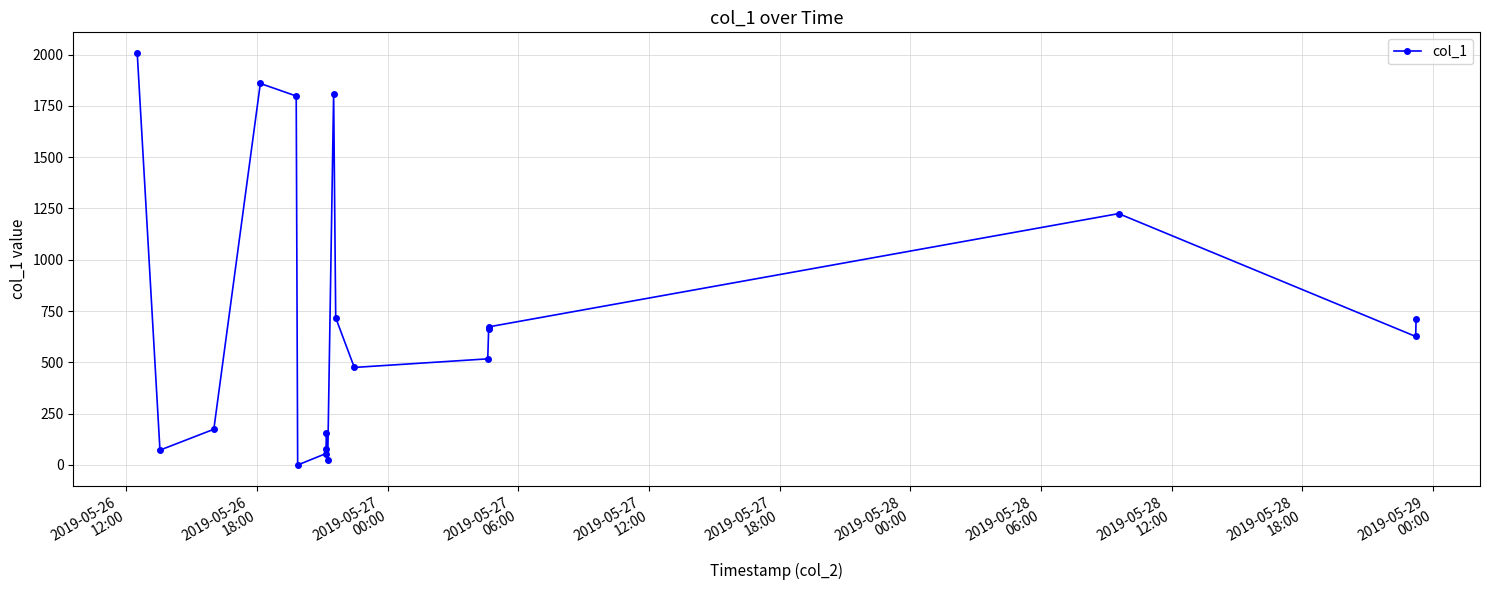

What is the difference between the maximum and minimum values?

2007.7